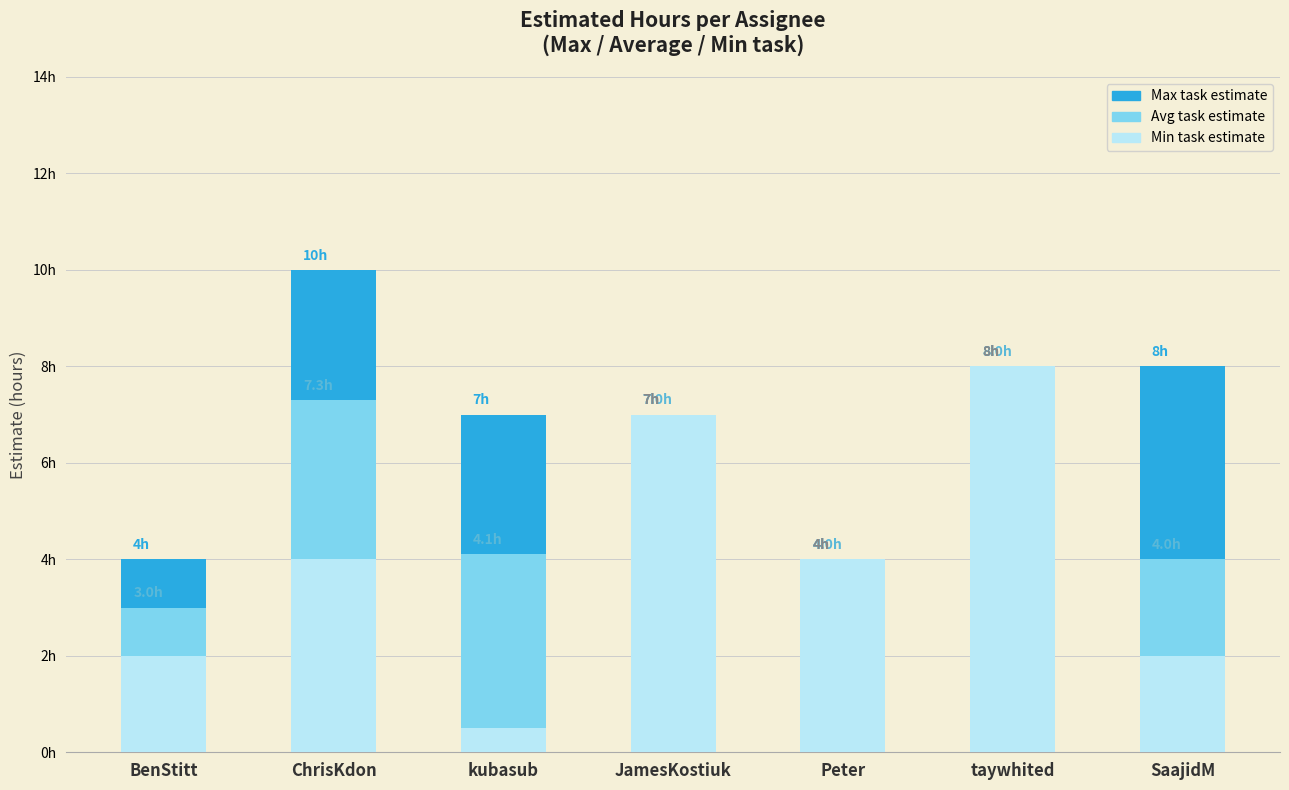

What is the difference between the second highest and second lowest values in the Max task estimate series?

4.0